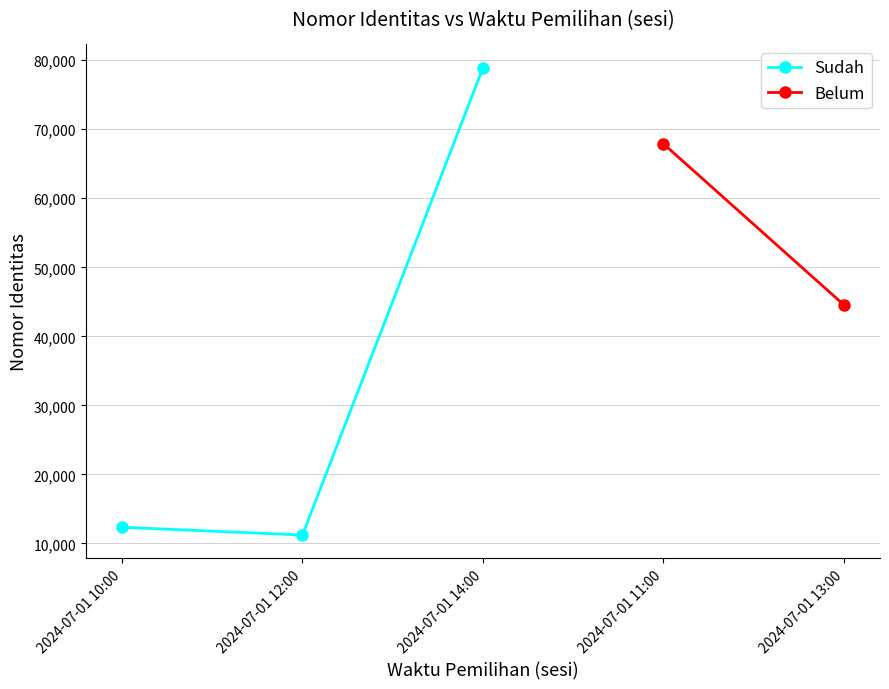

The value of Sudah at 2024-07-01 10:00 is 12345. True or false?

True